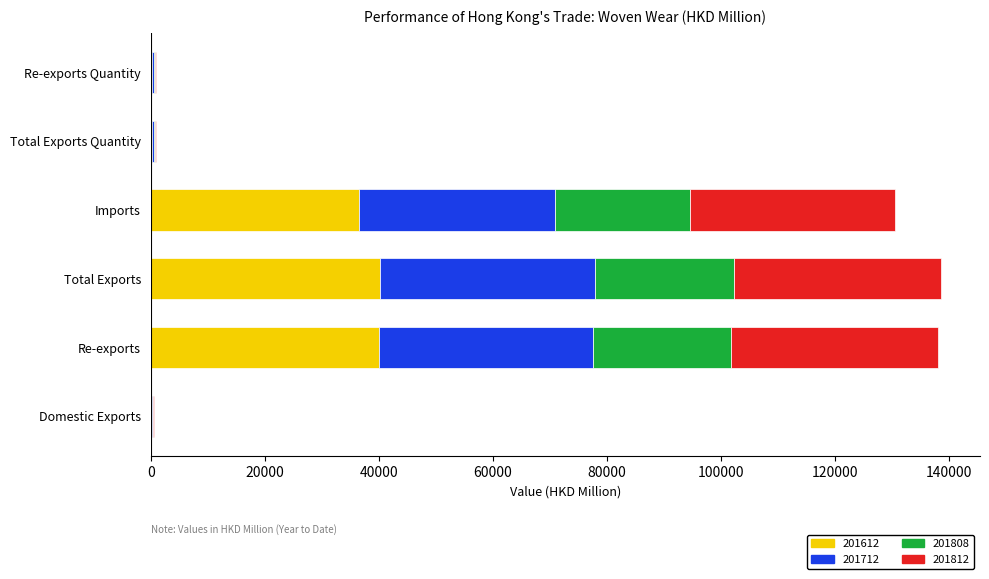

What are all the series names shown in the legend?

201612, 201712, 201808, 201812